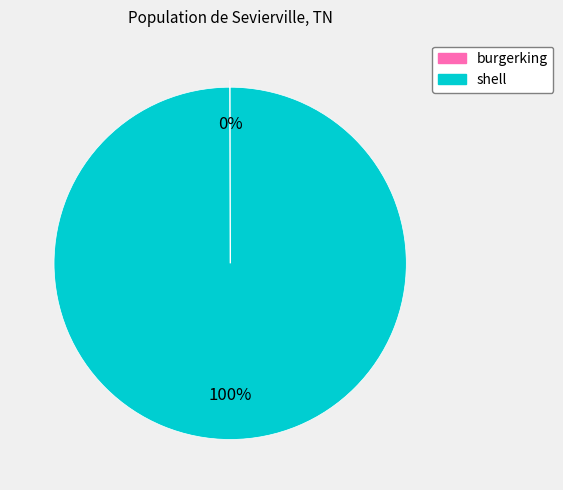

To the nearest percent, what portion does shell represent?

100%